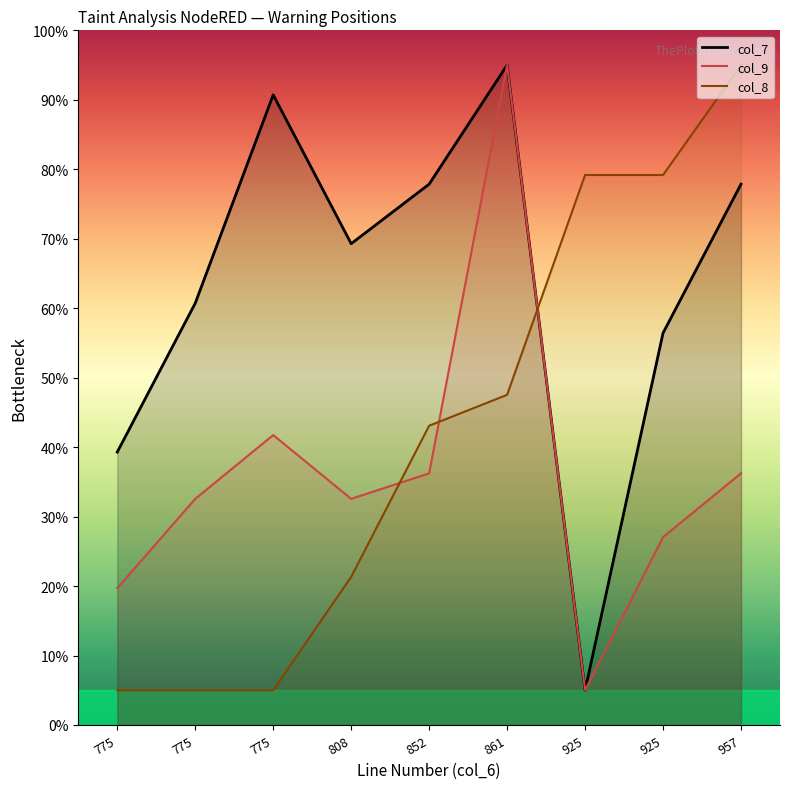

At how many categories does at least one series exceed 41?

8